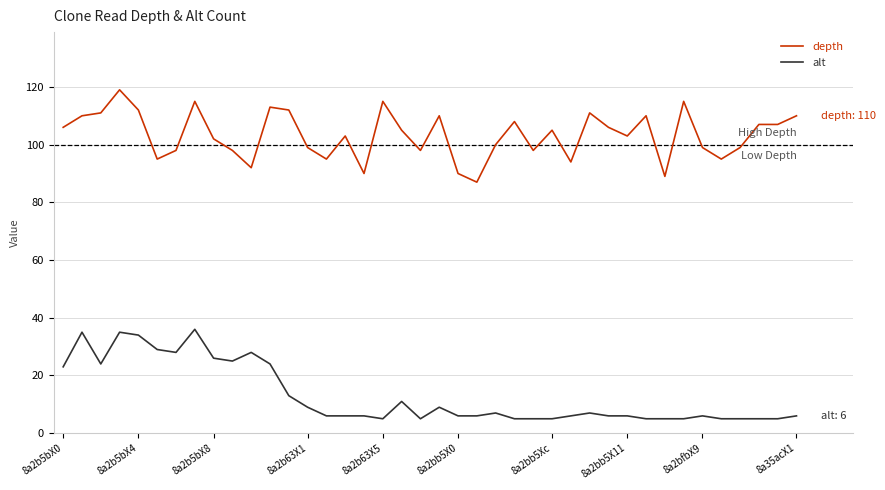

What are all the series names shown in the legend?

depth, alt